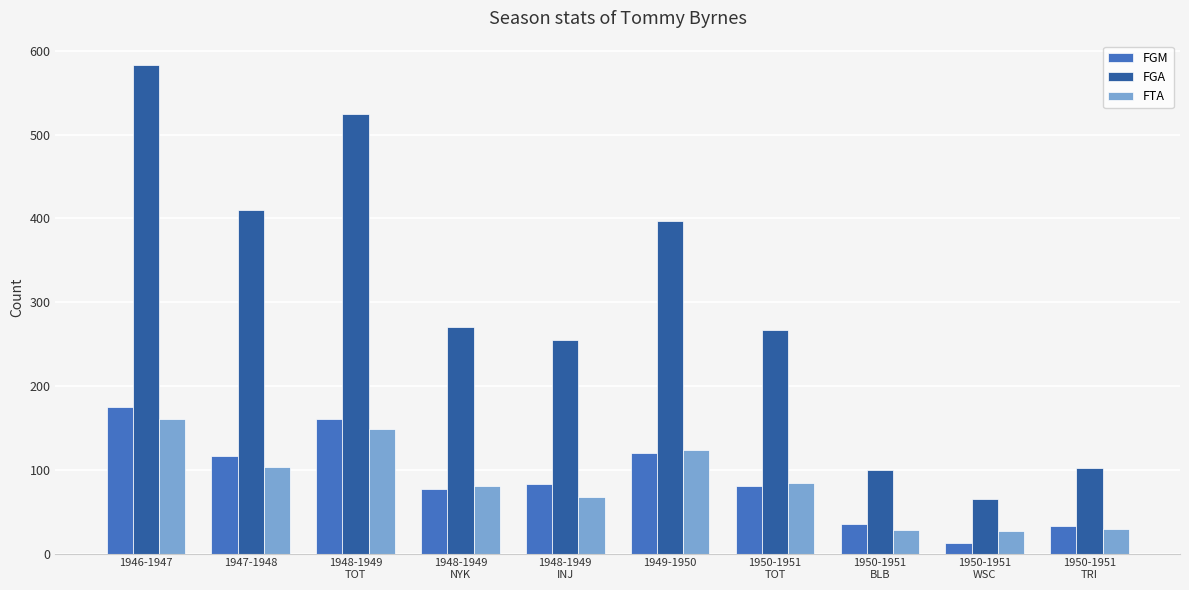

Which series has the largest range (max minus min)?

FGA